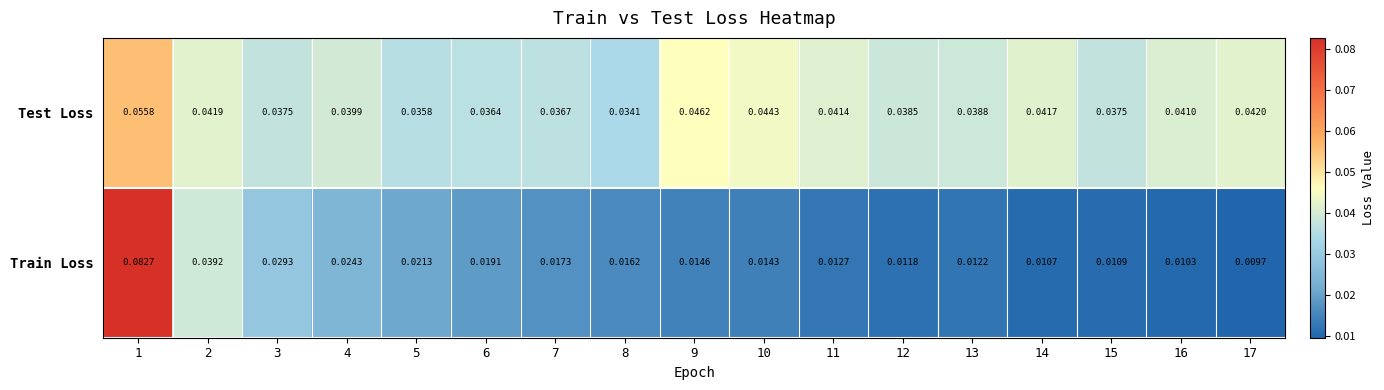

Between 6 and 17, which series saw the biggest shift?

Train Loss